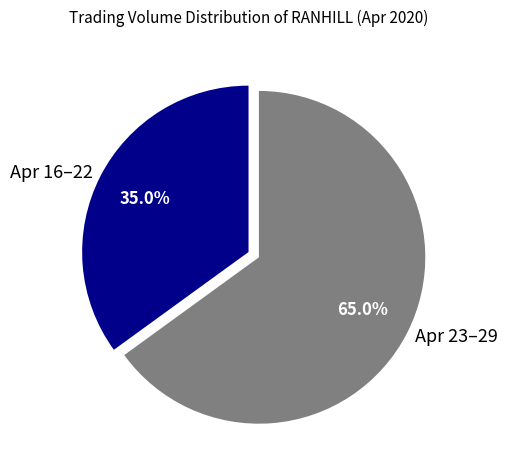

Between Apr 16–22 and Apr 23–29, which is larger?

Apr 23–29